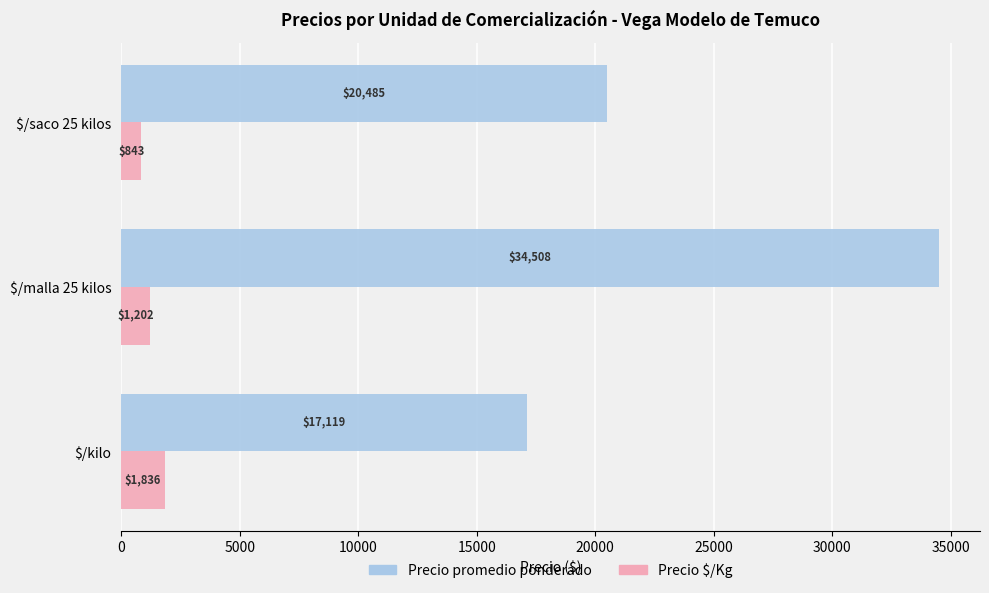

What is the difference between the highest and lowest values at $/malla 25 kilos?

33306